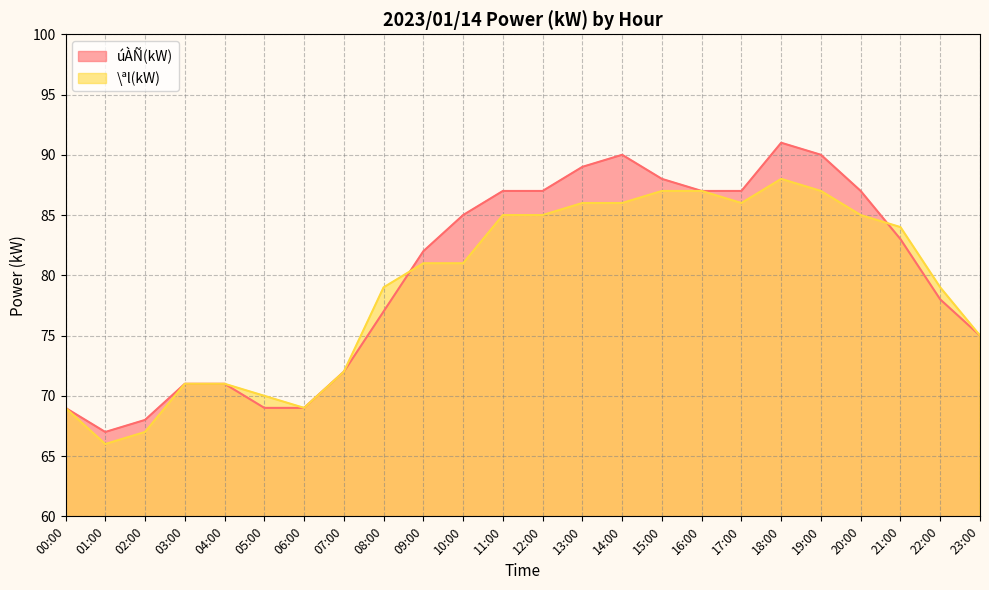

Which series has the largest total across all categories?

úÀÑ(kW)